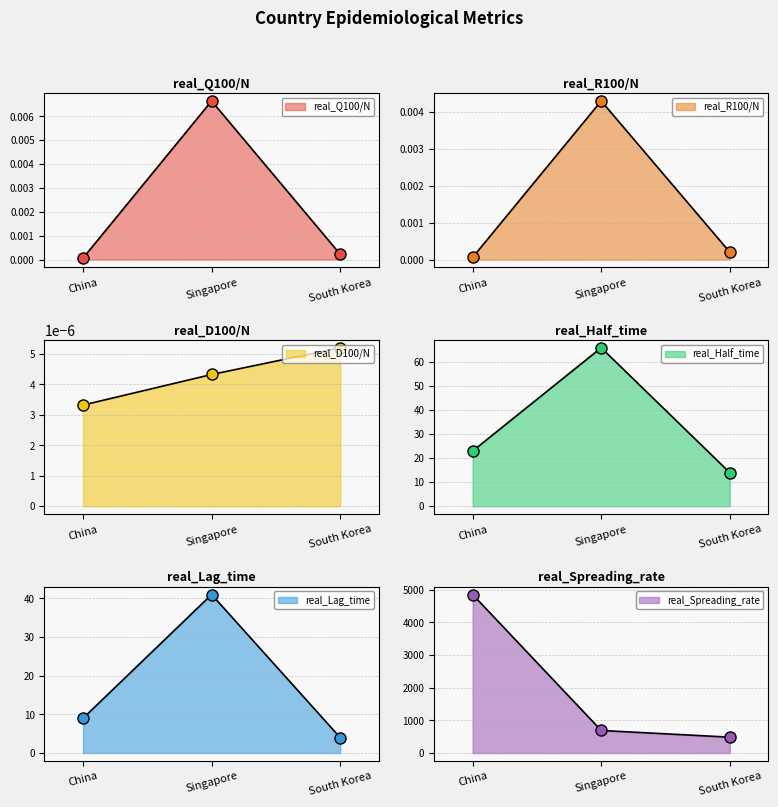

True or false: real_D100/N has a value of 0.0 at Singapore.

True